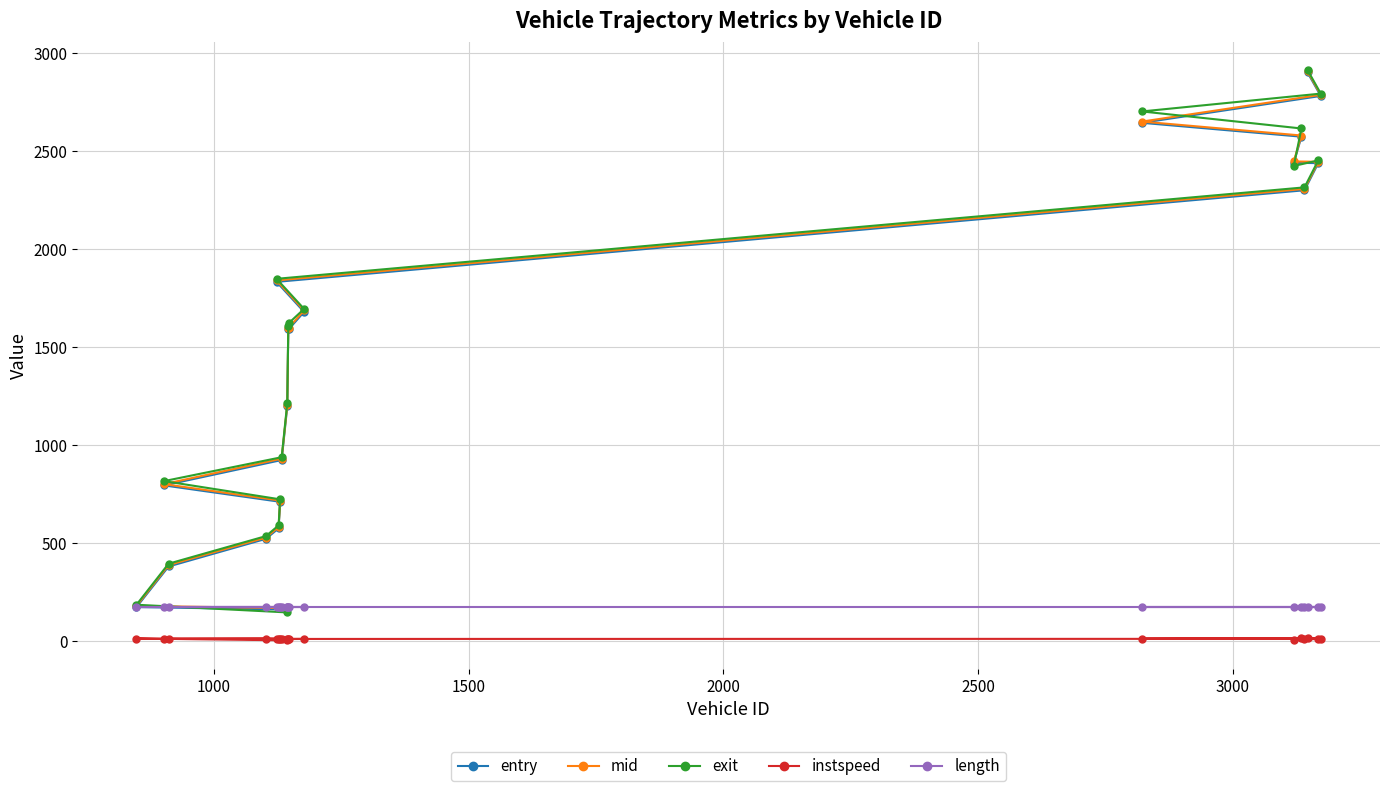

What is the value of the exit point at the 13th from the left?

1695.9